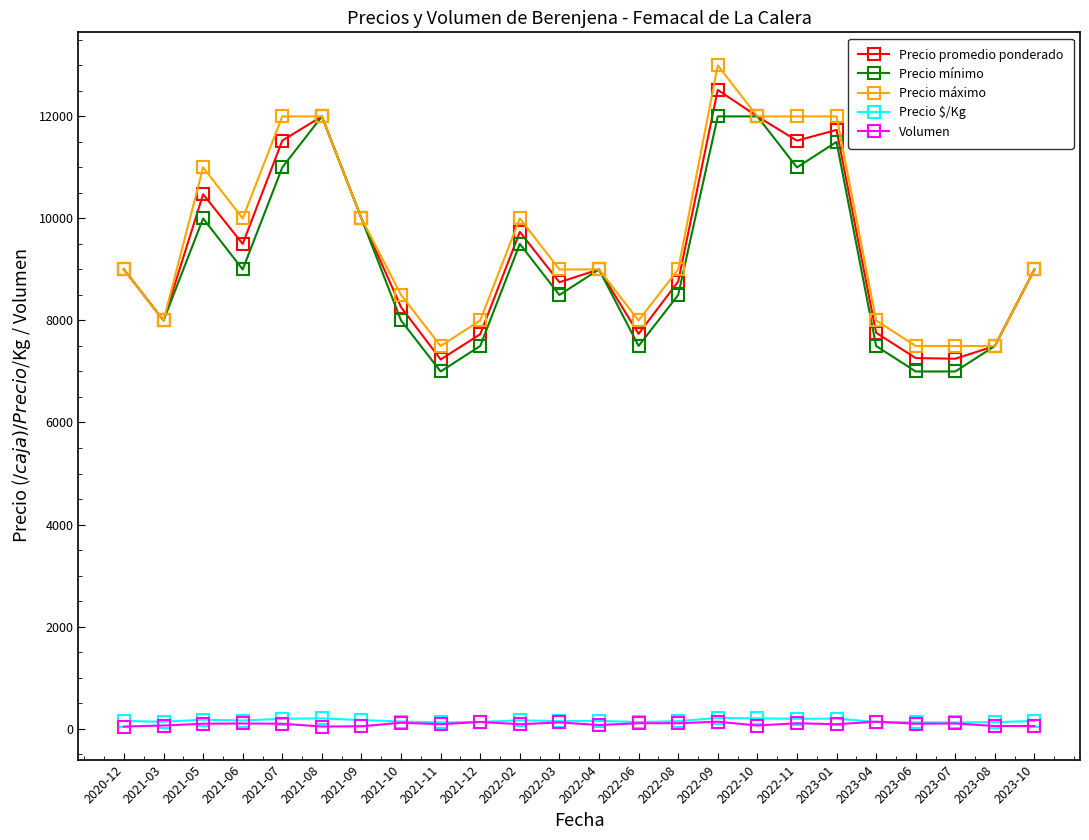

True or false: Volumen and Precio promedio ponderado cross at least once.

False